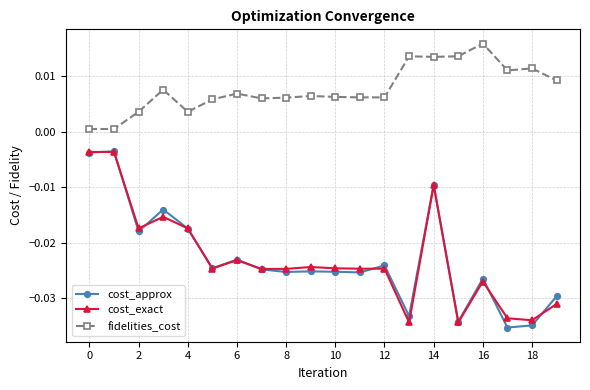

True or false: cost_approx has more than 2 points higher than both neighbors.

True